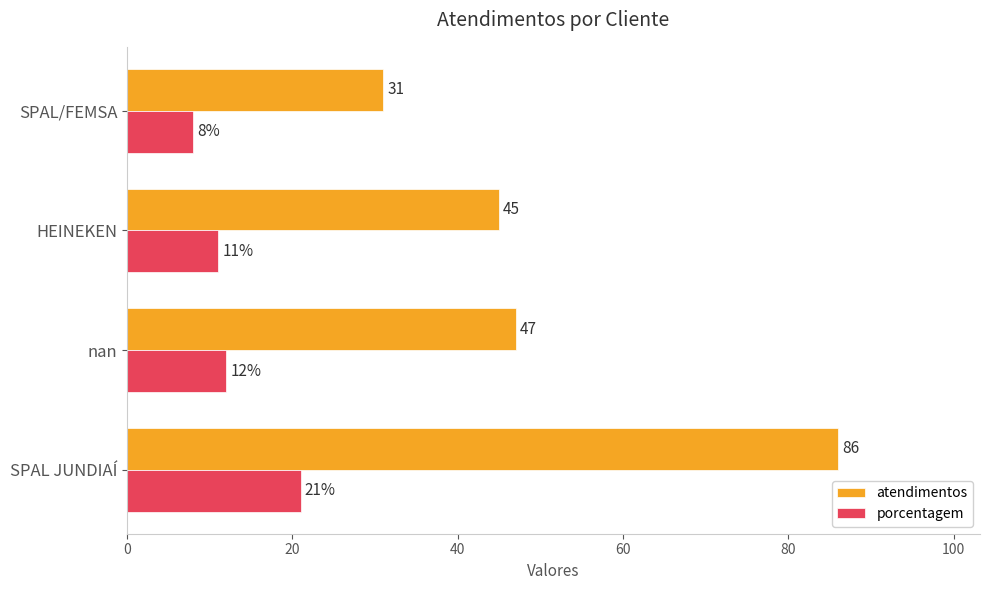

What is the lowest value of the porcentagem series?

8